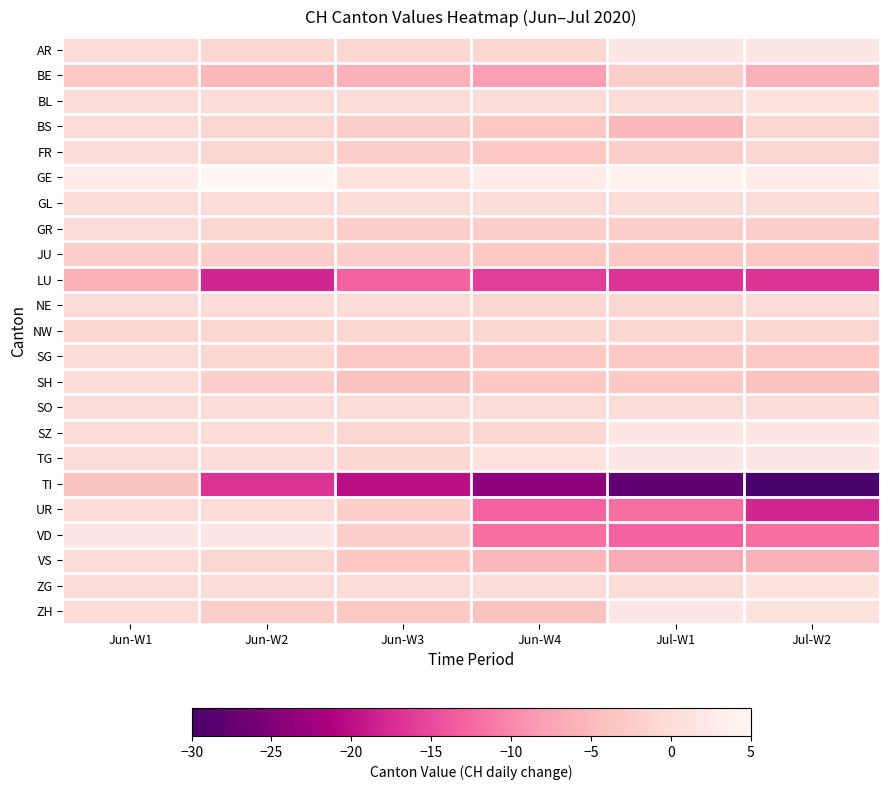

Reading left to right, transcribe all the data shown in this chart.

AR: Jun-W1=0	Jun-W2=-1	Jun-W3=-1	Jun-W4=-1	Jul-W1=2	Jul-W2=2
BE: Jun-W1=-3	Jun-W2=-5	Jun-W3=-6	Jun-W4=-8	Jul-W1=-2	Jul-W2=-6
BL: Jun-W1=0	Jun-W2=0	Jun-W3=0	Jun-W4=0	Jul-W1=0	Jul-W2=1
BS: Jun-W1=0	Jun-W2=-1	Jun-W3=-2	Jun-W4=-3	Jul-W1=-5	Jul-W2=-1
FR: Jun-W1=0	Jun-W2=-1	Jun-W3=-2	Jun-W4=-3	Jul-W1=-2	Jul-W2=-1
GE: Jun-W1=3	Jun-W2=5	Jun-W3=1	Jun-W4=3	Jul-W1=4	Jul-W2=3
GL: Jun-W1=0	Jun-W2=0	Jun-W3=0	Jun-W4=0	Jul-W1=0	Jul-W2=0
GR: Jun-W1=0	Jun-W2=-1	Jun-W3=-2	Jun-W4=-2	Jul-W1=-2	Jul-W2=-2
JU: Jun-W1=-2	Jun-W2=-2	Jun-W3=-2	Jun-W4=-3	Jul-W1=-3	Jul-W2=-3
LU: Jun-W1=-6	Jun-W2=-18	Jun-W3=-13	Jun-W4=-16	Jul-W1=-17	Jul-W2=-17
NE: Jun-W1=0	Jun-W2=0	Jun-W3=0	Jun-W4=-1	Jul-W1=-1	Jul-W2=0
NW: Jun-W1=-1	Jun-W2=-1	Jun-W3=-1	Jun-W4=-1	Jul-W1=-1	Jul-W2=-1
SG: Jun-W1=0	Jun-W2=-1	Jun-W3=-3	Jun-W4=-3	Jul-W1=-3	Jul-W2=-3
SH: Jun-W1=0	Jun-W2=-2	Jun-W3=-4	Jun-W4=-3	Jul-W1=-3	Jul-W2=-4
SO: Jun-W1=0	Jun-W2=0	Jun-W3=0	Jun-W4=0	Jul-W1=0	Jul-W2=0
SZ: Jun-W1=0	Jun-W2=0	Jun-W3=-1	Jun-W4=-1	Jul-W1=2	Jul-W2=2
TG: Jun-W1=0	Jun-W2=0	Jun-W3=-1	Jun-W4=1	Jul-W1=2	Jul-W2=2
TI: Jun-W1=-4	Jun-W2=-17	Jun-W3=-20	Jun-W4=-24	Jul-W1=-28	Jul-W2=-30
UR: Jun-W1=0	Jun-W2=0	Jun-W3=-2	Jun-W4=-13	Jul-W1=-12	Jul-W2=-18
VD: Jun-W1=2	Jun-W2=2	Jun-W3=-2	Jun-W4=-12	Jul-W1=-13	Jul-W2=-12
VS: Jun-W1=0	Jun-W2=-1	Jun-W3=-3	Jun-W4=-5	Jul-W1=-7	Jul-W2=-6
ZG: Jun-W1=0	Jun-W2=0	Jun-W3=0	Jun-W4=0	Jul-W1=0	Jul-W2=1
ZH: Jun-W1=0	Jun-W2=-2	Jun-W3=-3	Jun-W4=-4	Jul-W1=2	Jul-W2=1